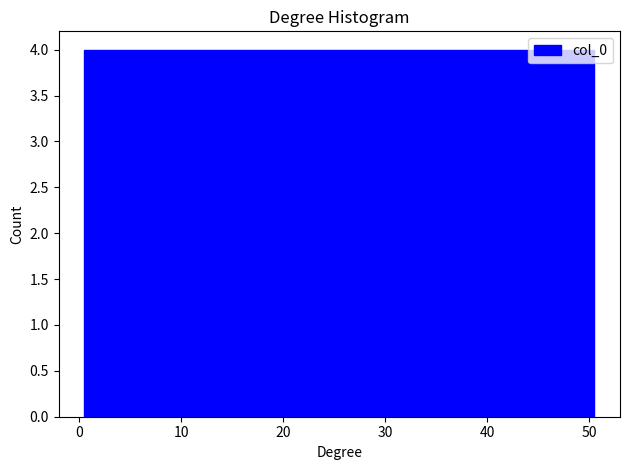

Reading left to right, list every bar in this chart as the range it spans on the x-axis followed by its height. Neither the bar edges nor the heights are printed on the chart, so give them approximately, as read against the axes.

1 to 7: 4
7 to 13: 4
13 to 19: 4
19 to 26: 4
26 to 32: 4
32 to 38: 4
38 to 44: 4
44 to 51: 4